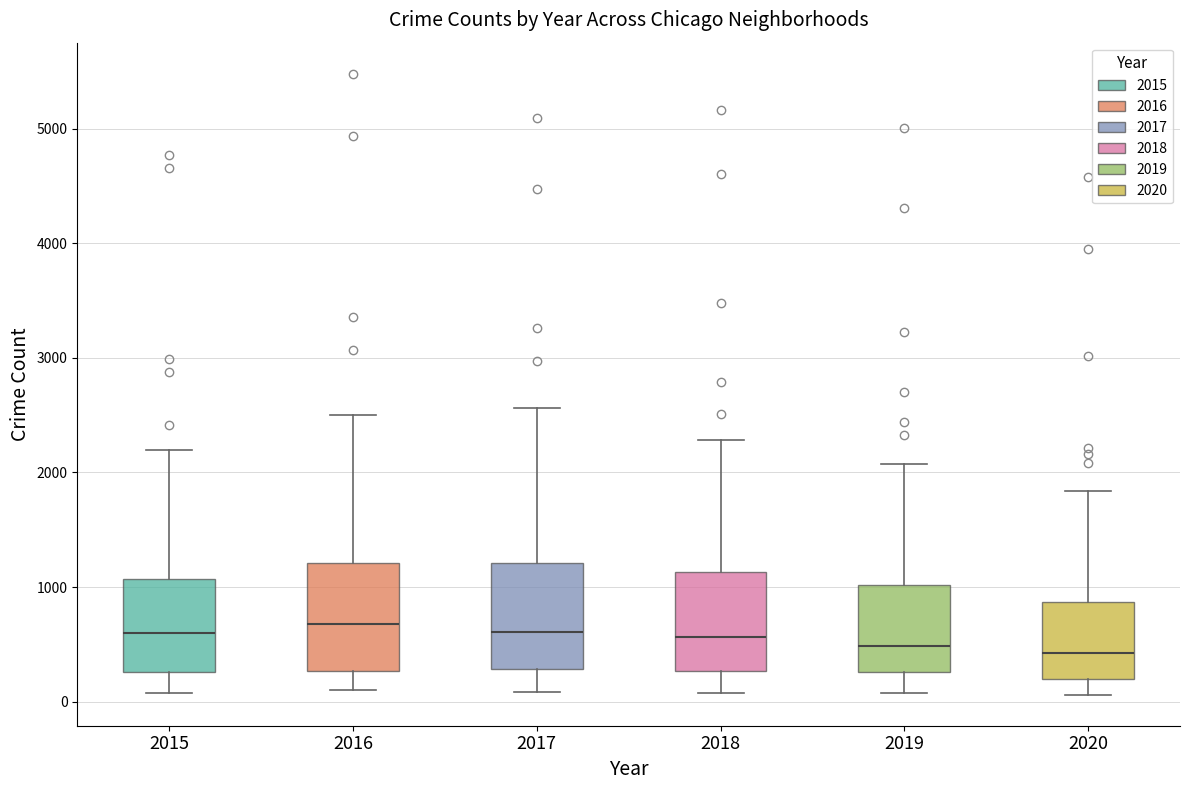

Where is the upper edge of the box at x = 2016 on the y-axis? The values are not printed on the chart, so give them approximately, as read against the axis.

1200